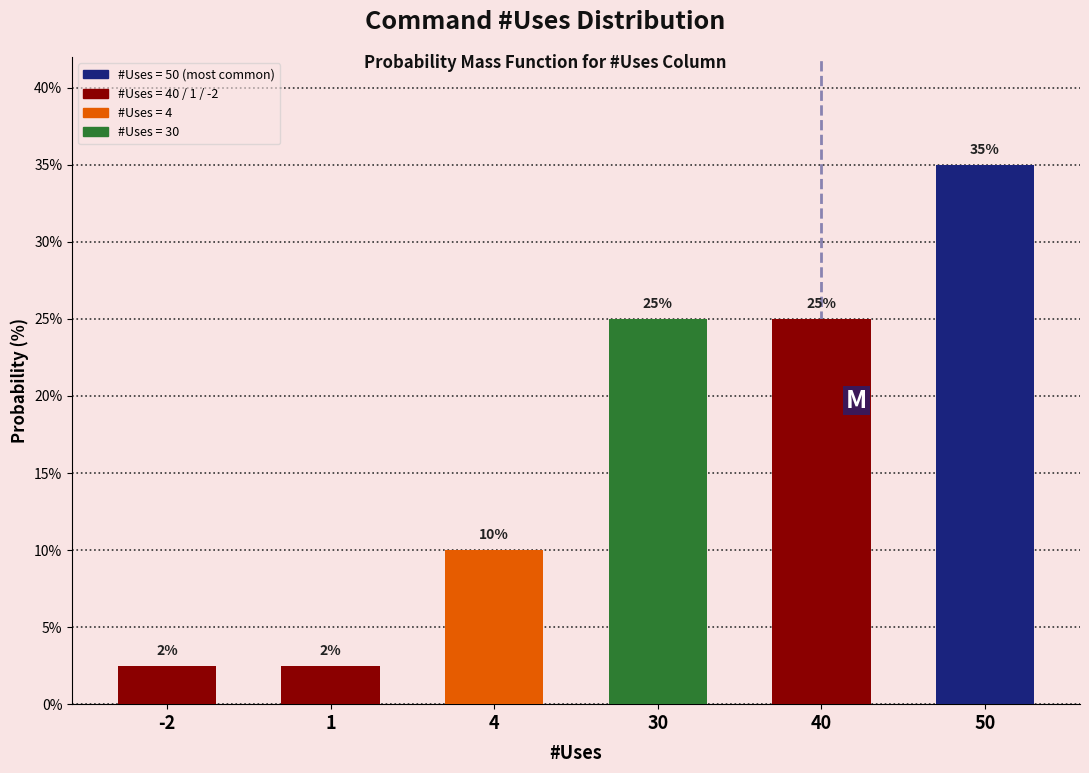

What is the difference between the values at 40 and 4?

15.0